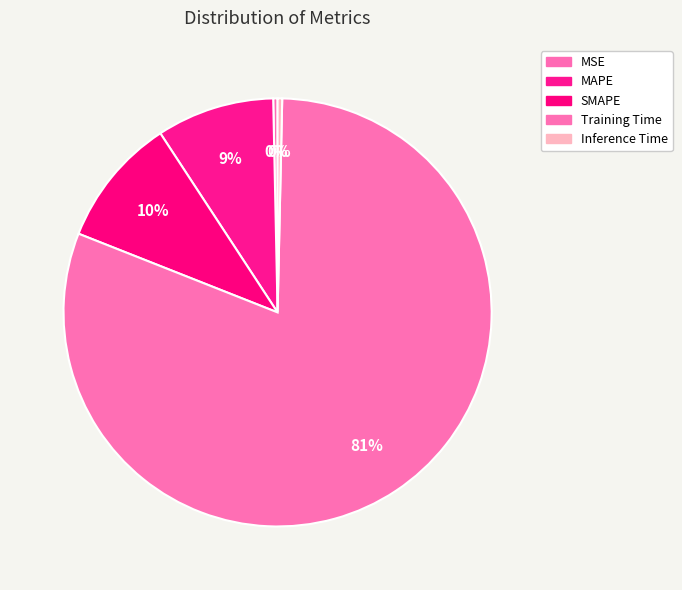

Which has a higher value, MSE or Inference Time?

Inference Time